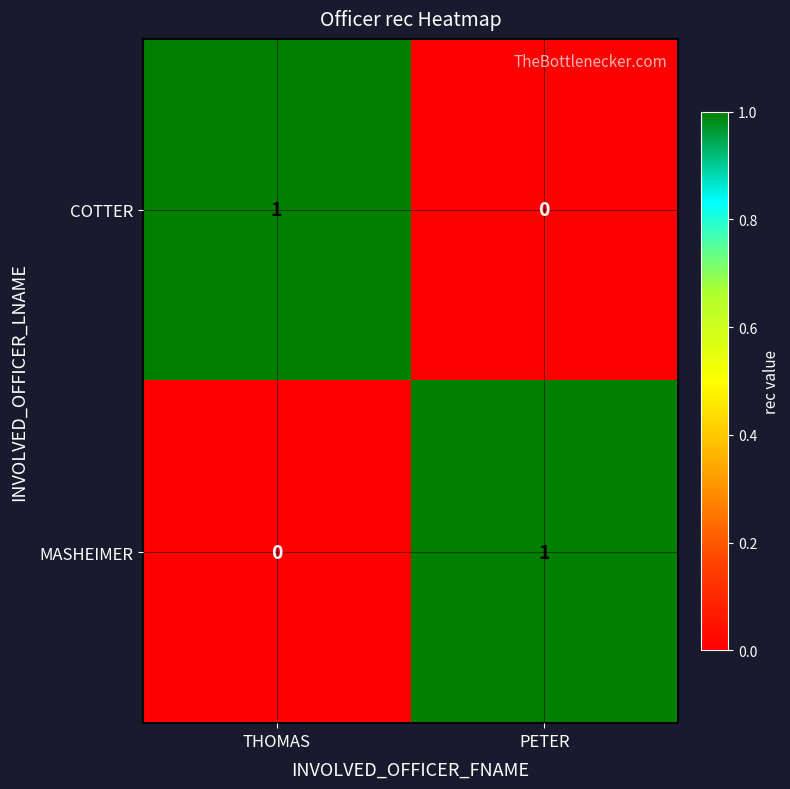

At which label is MASHEIMER closest to 0?

THOMAS